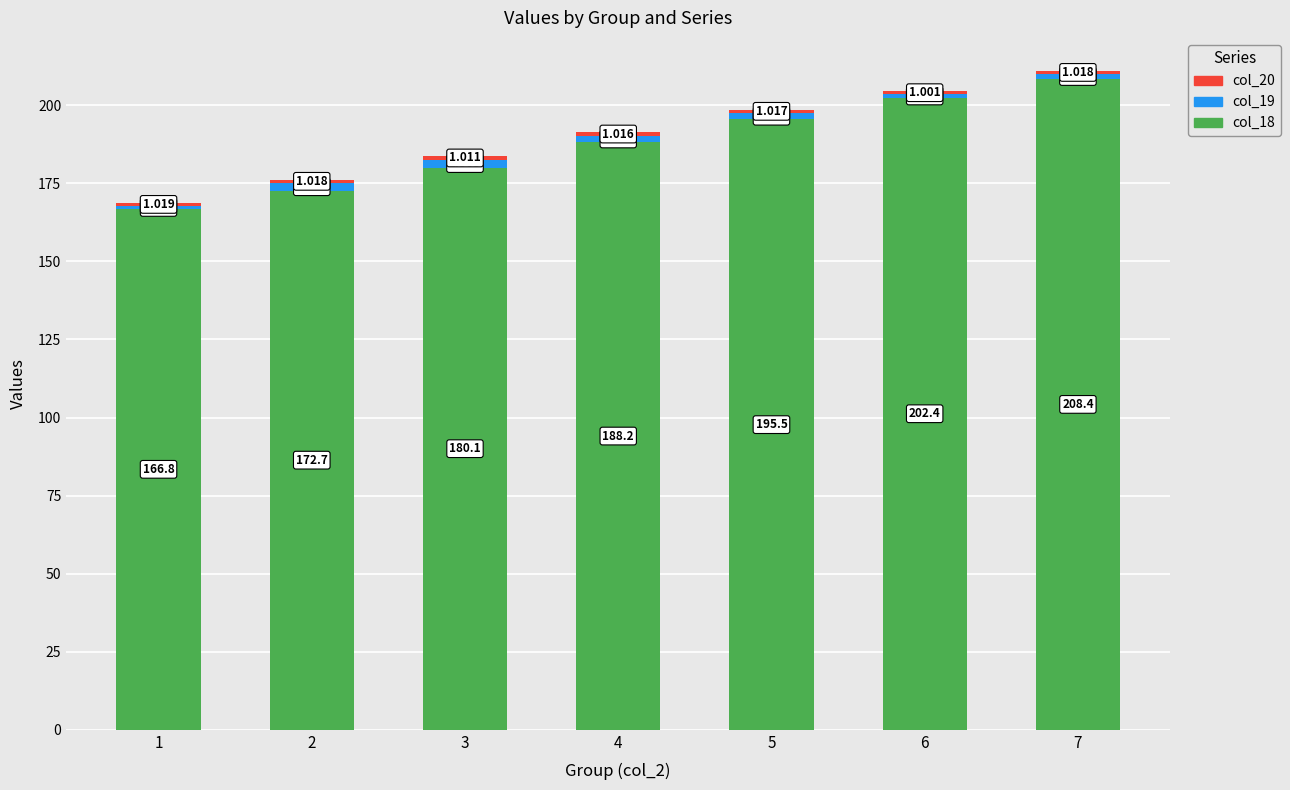

How many data points in col_18 are above 188?

4